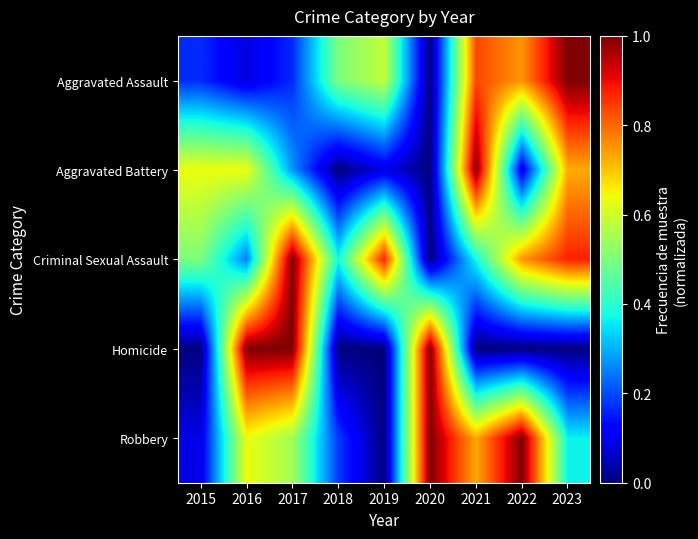

Which label corresponds to the largest value in the chart?

2023